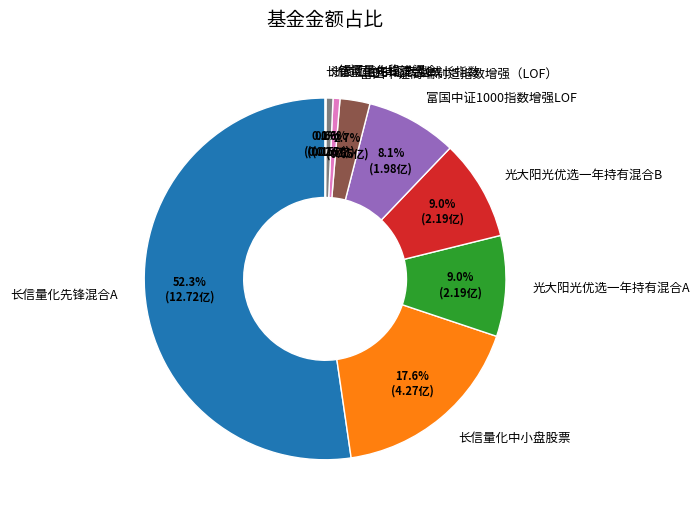

To the nearest percent, what is the difference between the largest and smallest slice percentages?

52%